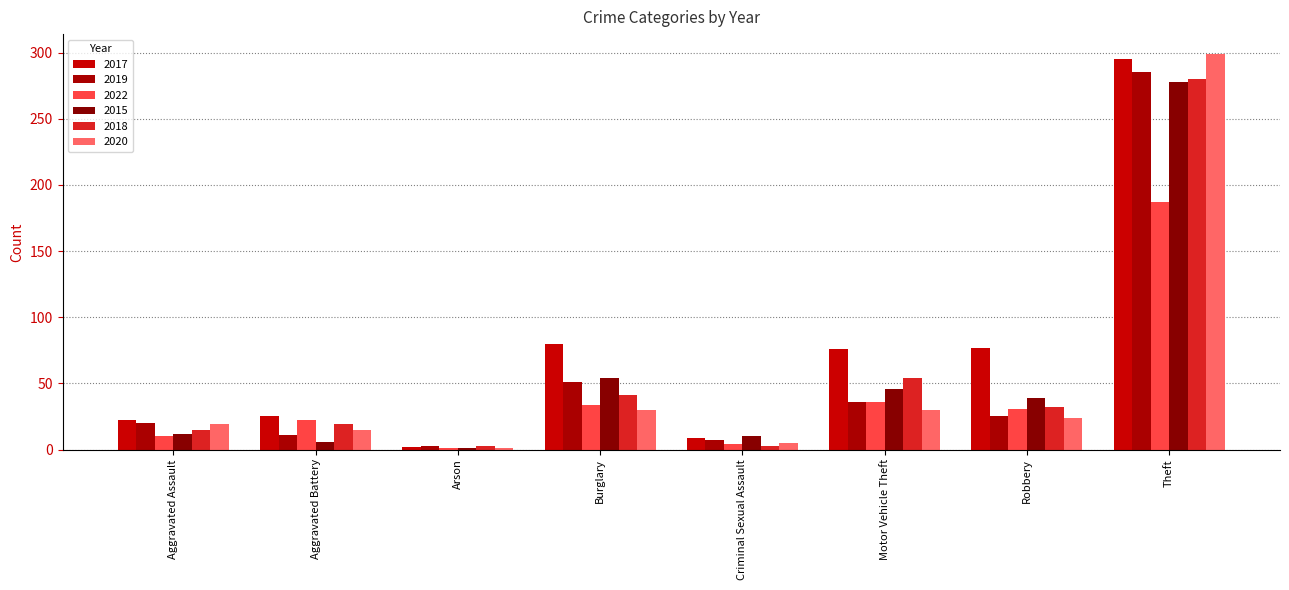

What is the value of the 2015 bar at the 2nd from the left?

6